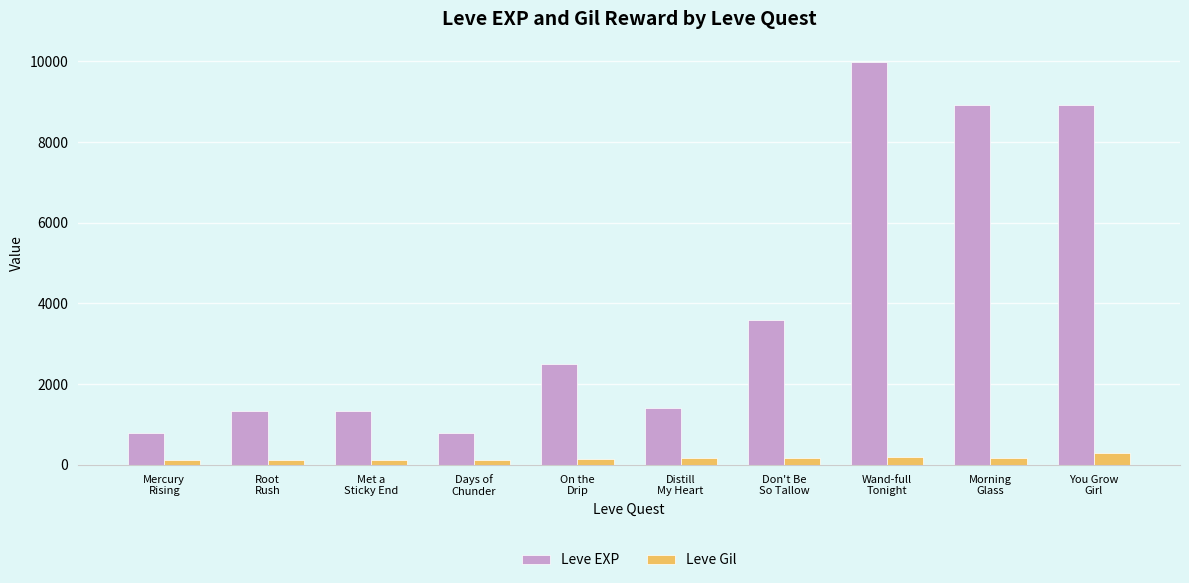

Which category has the highest value in the Leve Gil series?

You Grow
Girl